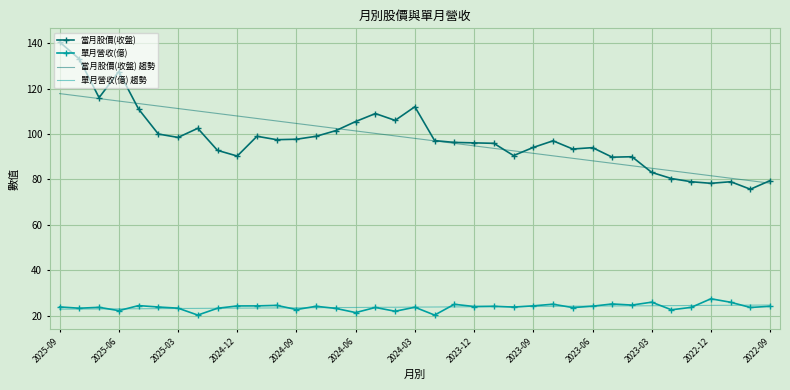

What is the greatest value displayed?

140.5